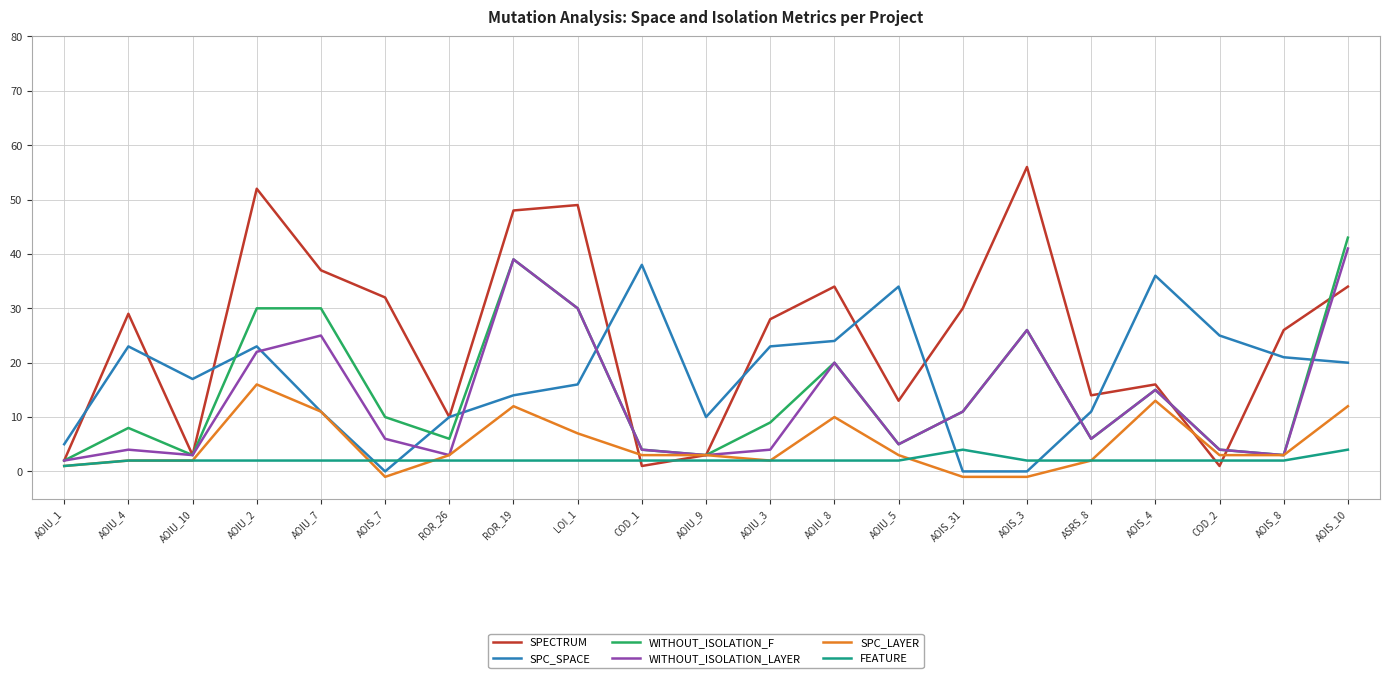

Which series has the largest total across all categories?

SPECTRUM